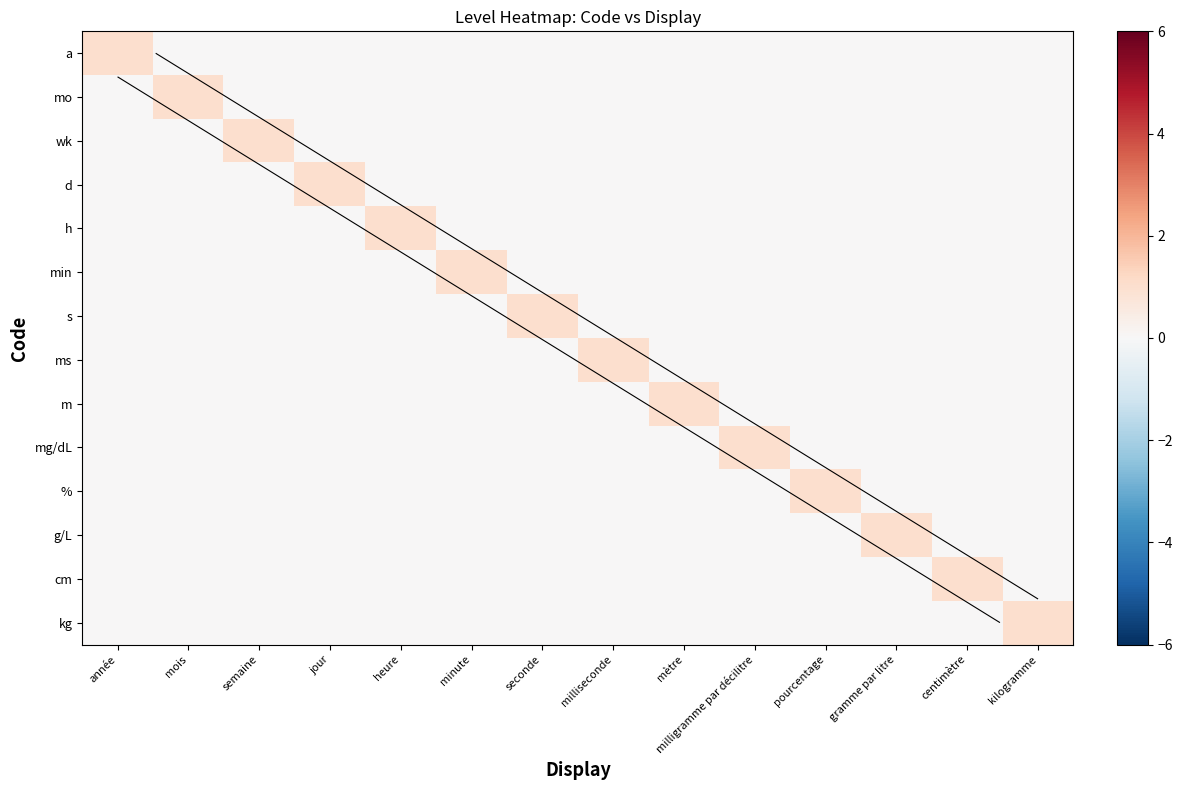

Which category has the highest value across all series?

année